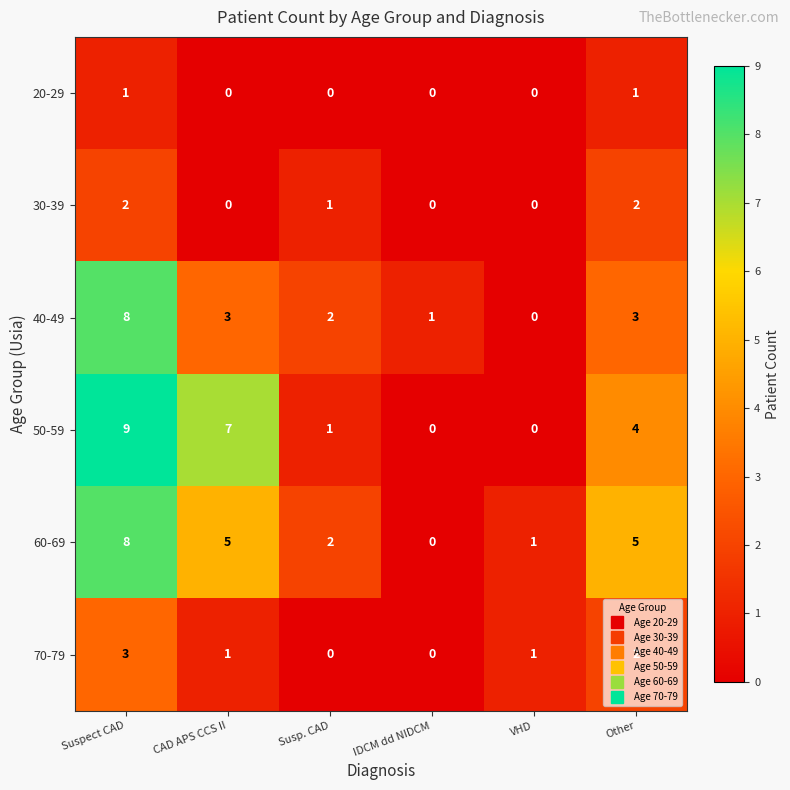

Which series changed the most between Susp. CAD and IDCM dd NIDCM?

60-69